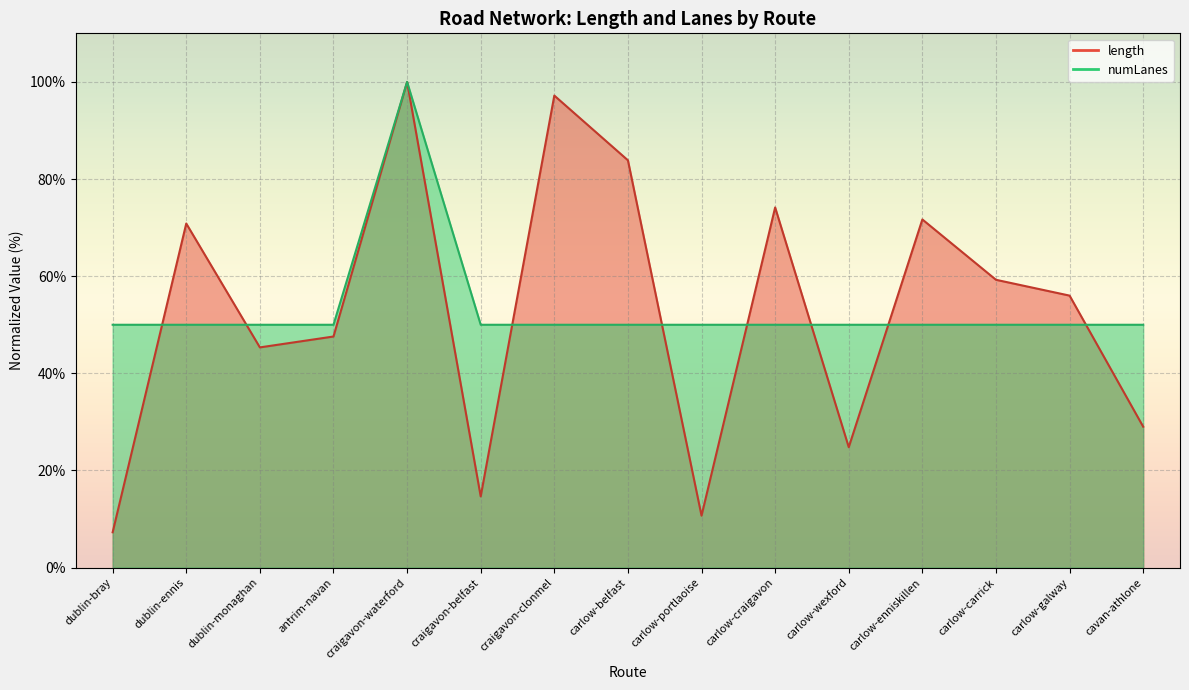

The length series shows 115.6 at dublin-ennis. True or false?

False